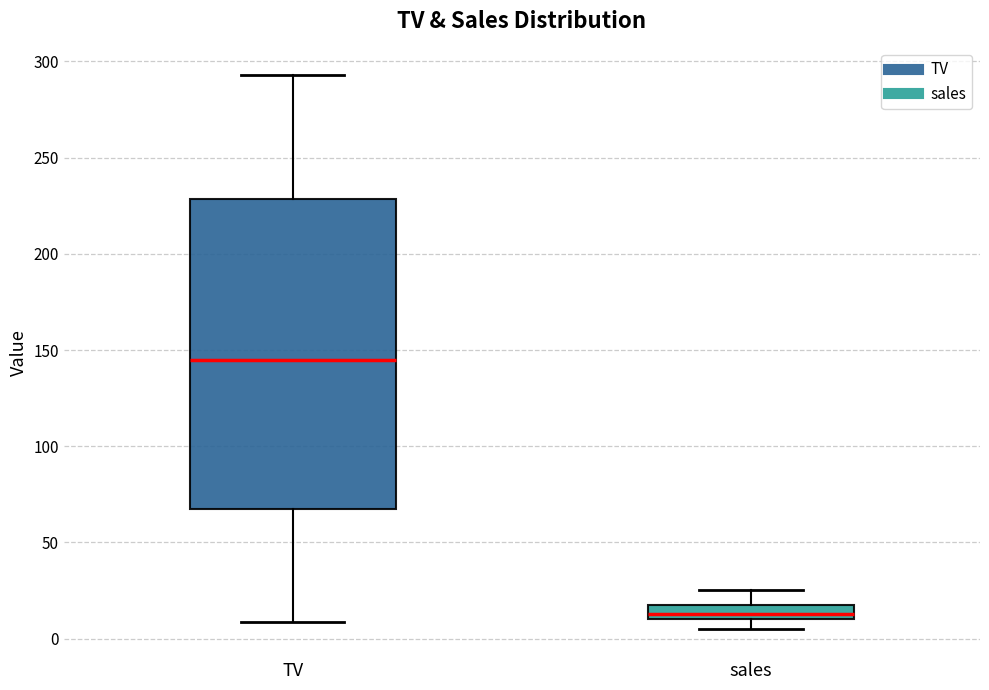

Comparing the boxes themselves (not the whiskers), which one is the tallest?

TV